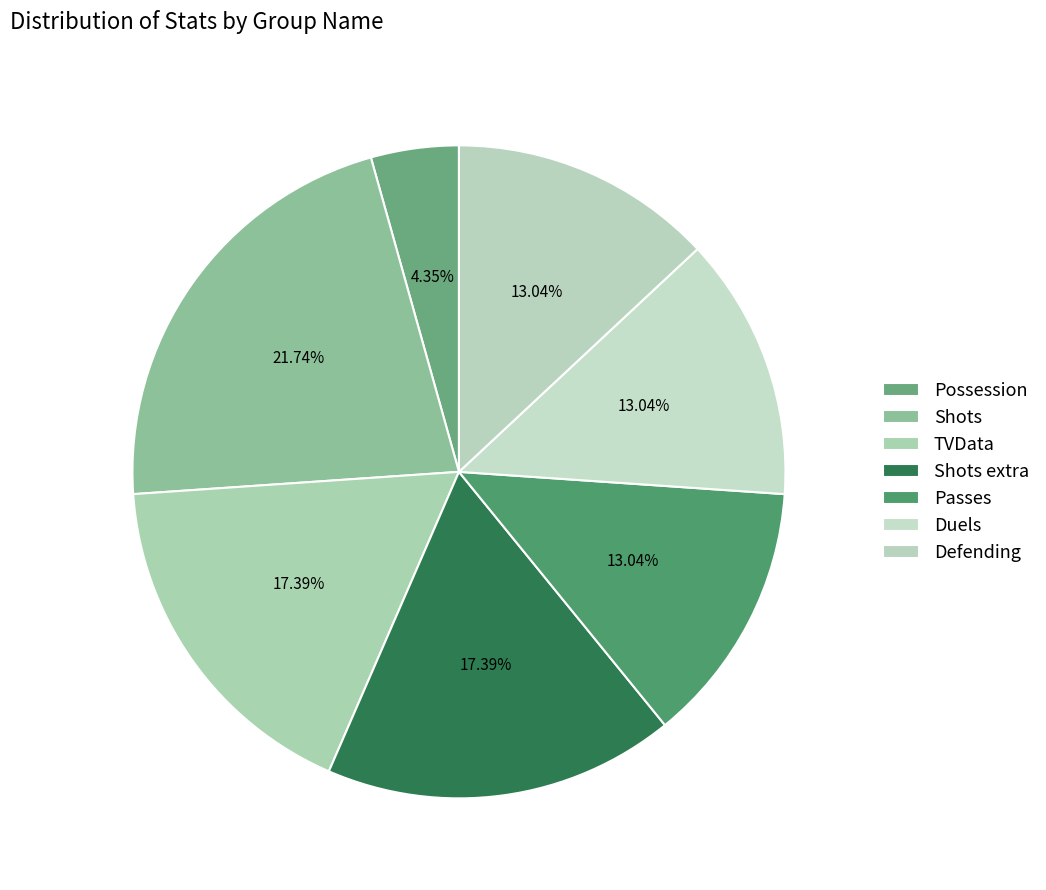

How many slices are in this pie chart?

7